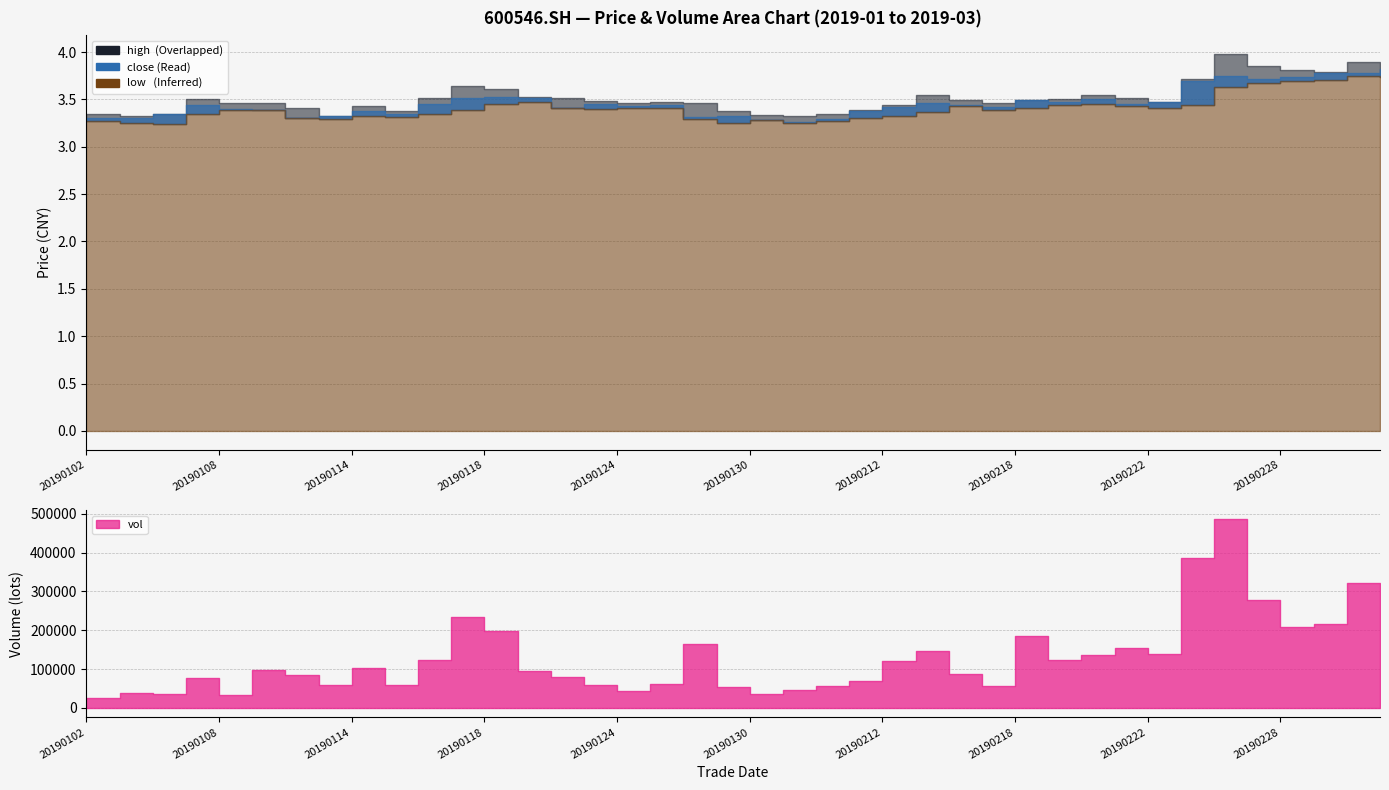

What is the value of the high point at the 4th from the left?

3.5